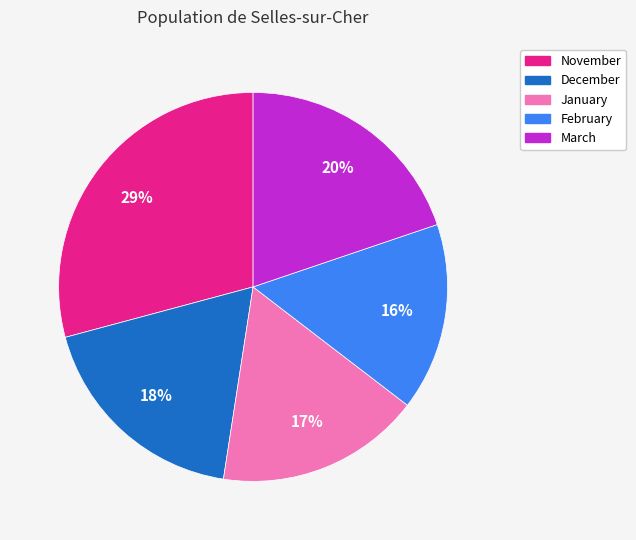

Count the number of slices in the pie.

5